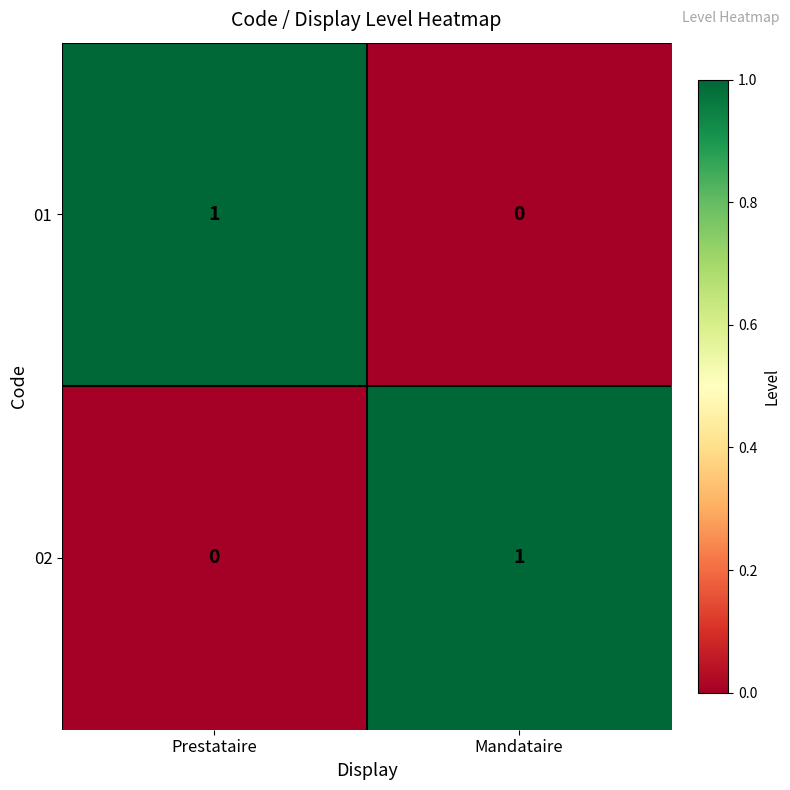

At how many categories does at least one series exceed 0?

2